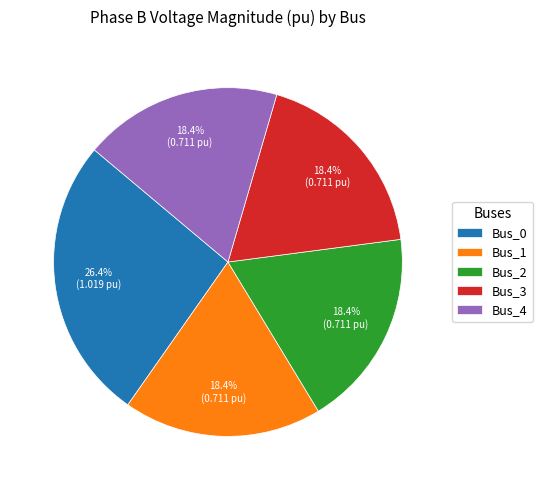

Approximately how many times larger is the value at Bus_4 compared to Bus_0?

0.7